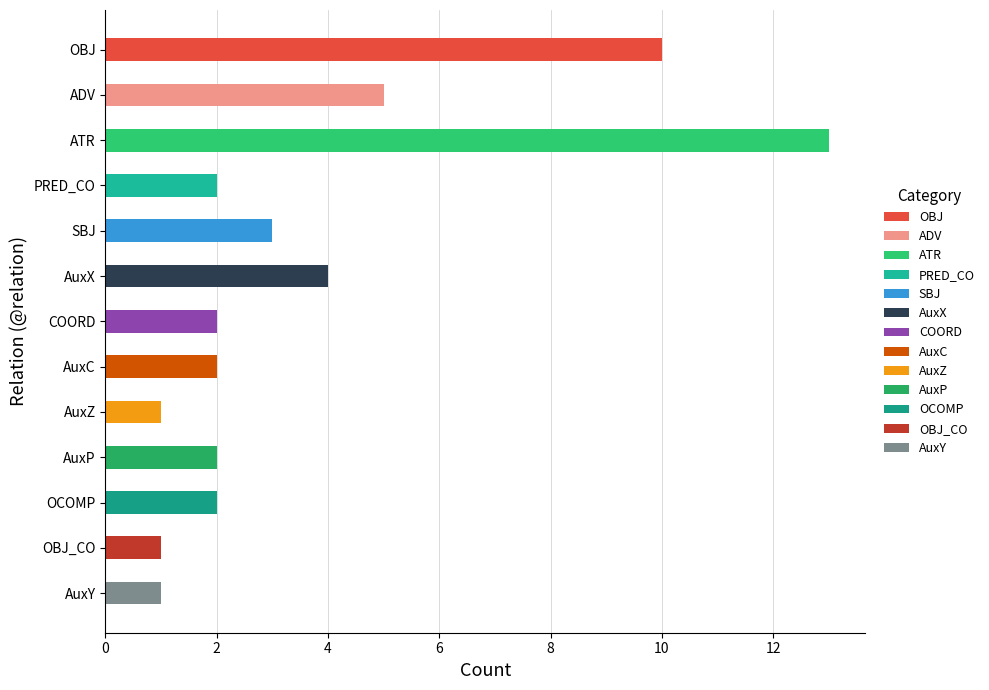

List the labels in order of value, largest first.

ATR, OBJ, ADV, AuxX, SBJ, PRED_CO, COORD, AuxC, AuxP, OCOMP, AuxZ, OBJ_CO, AuxY